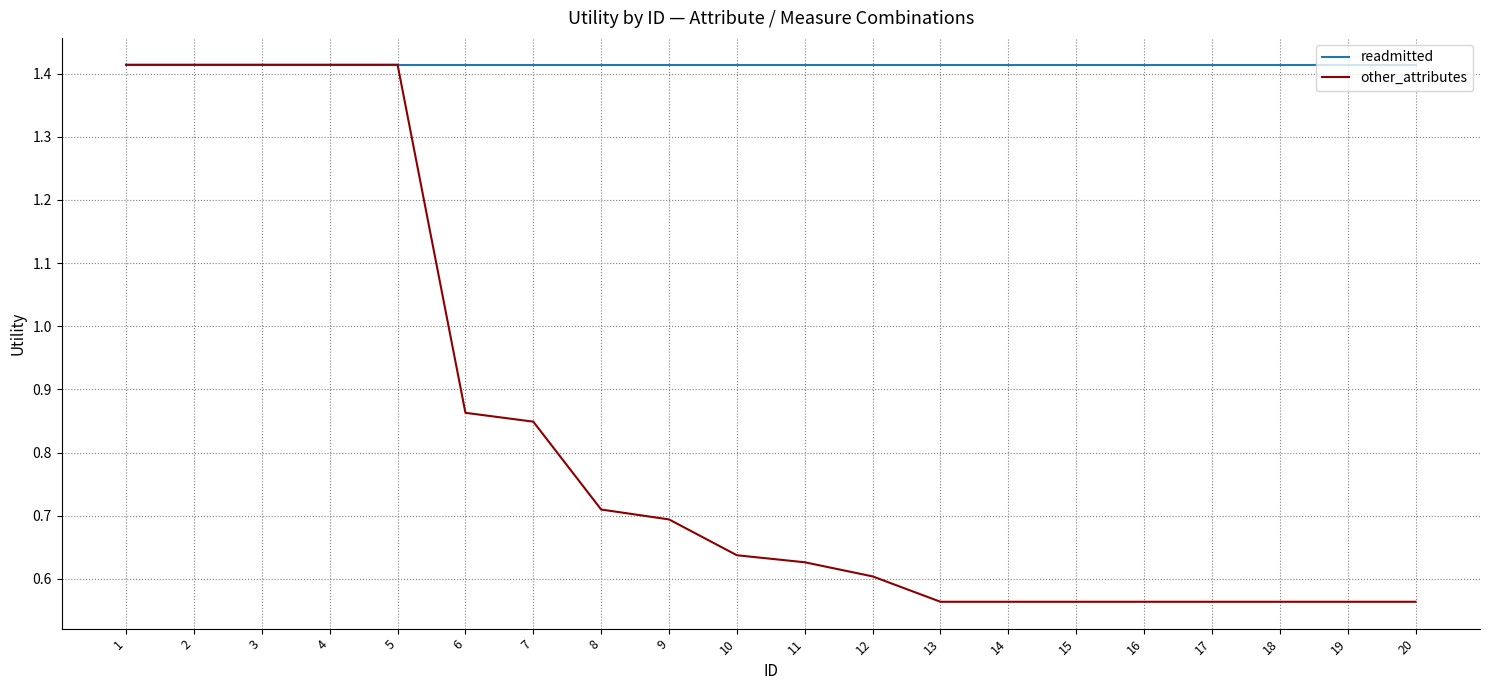

True or false: readmitted has a value of 2.0 at 2.

False